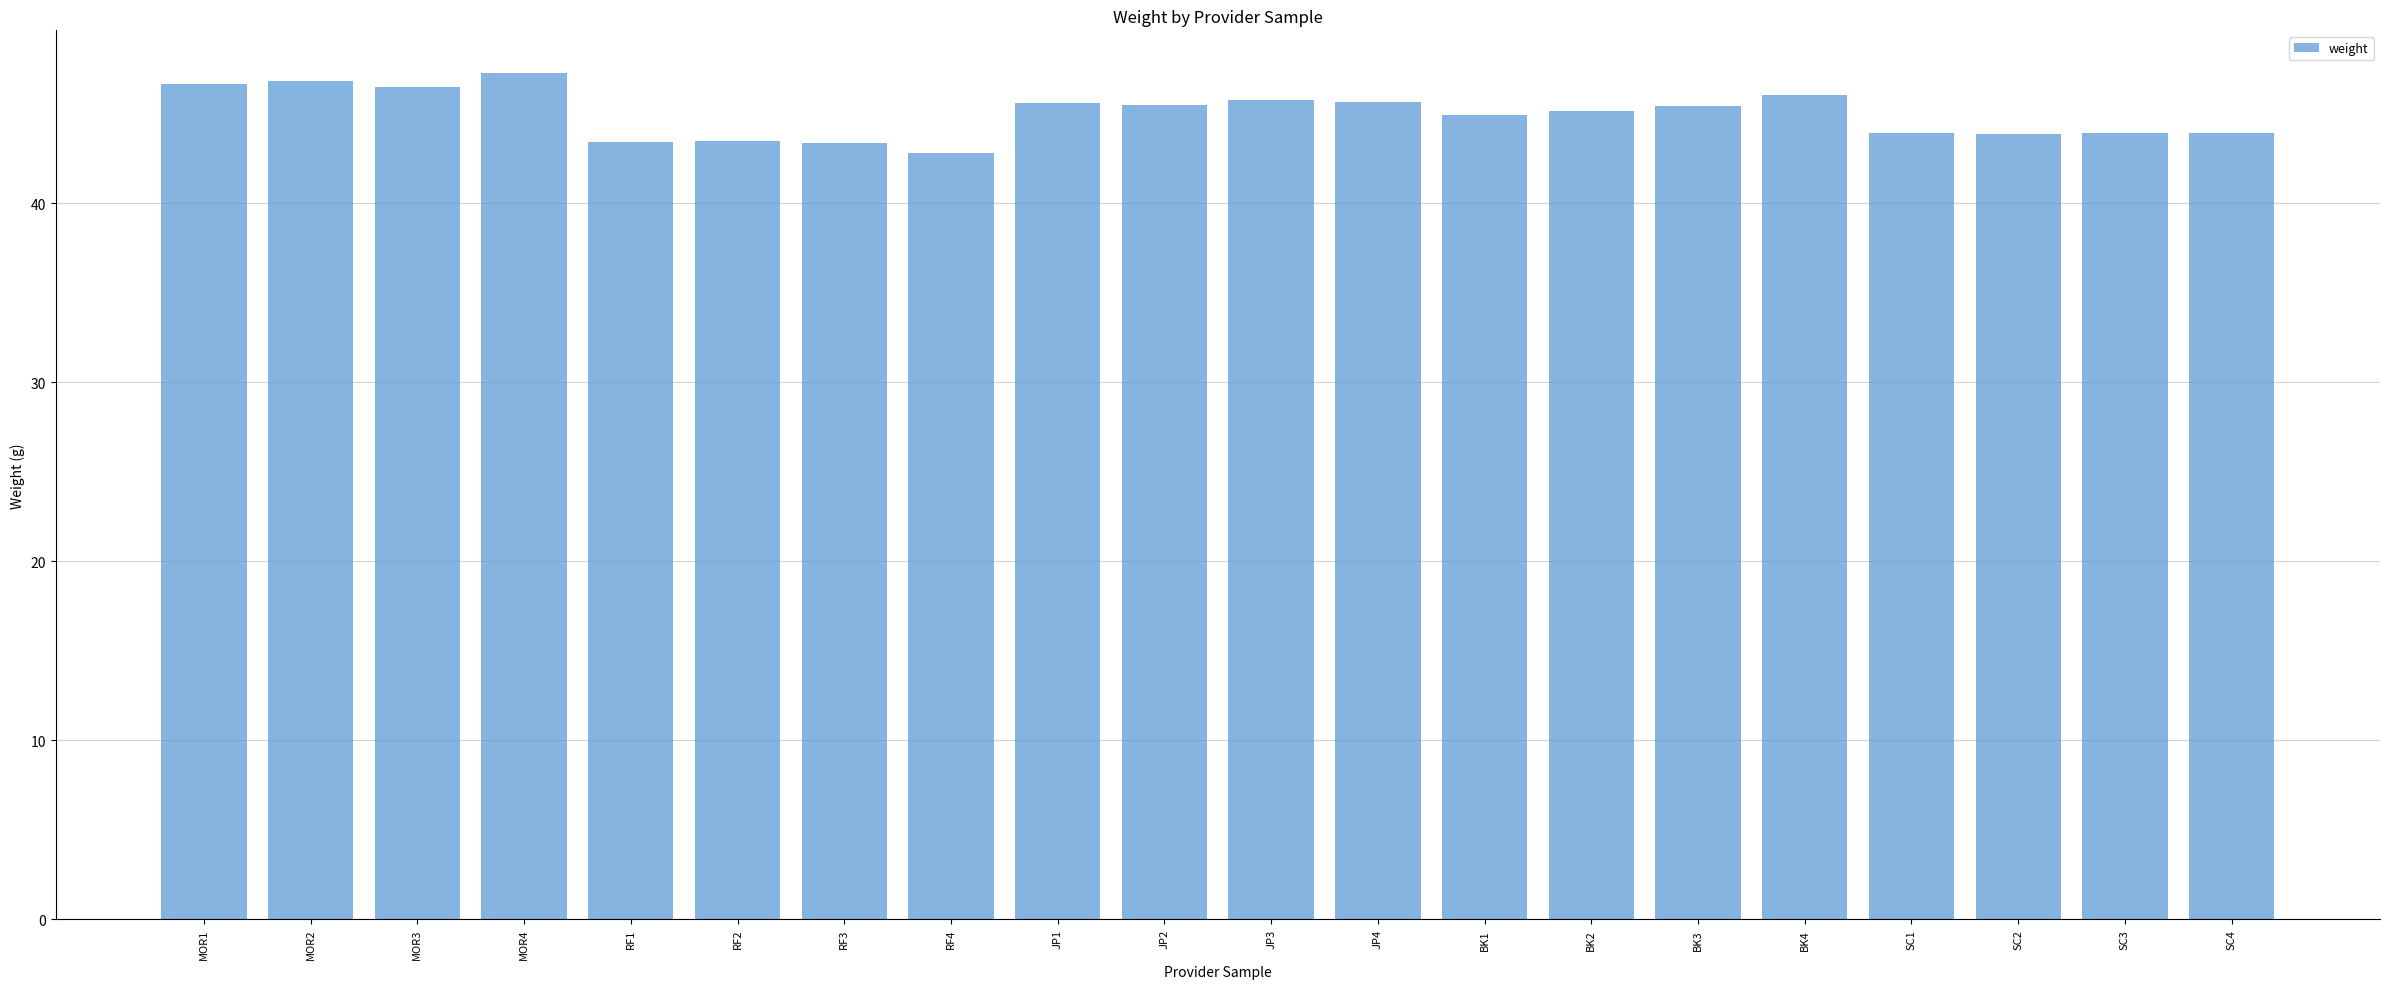

What is the ratio of the value at JP4 to the value at SC1?

1.0